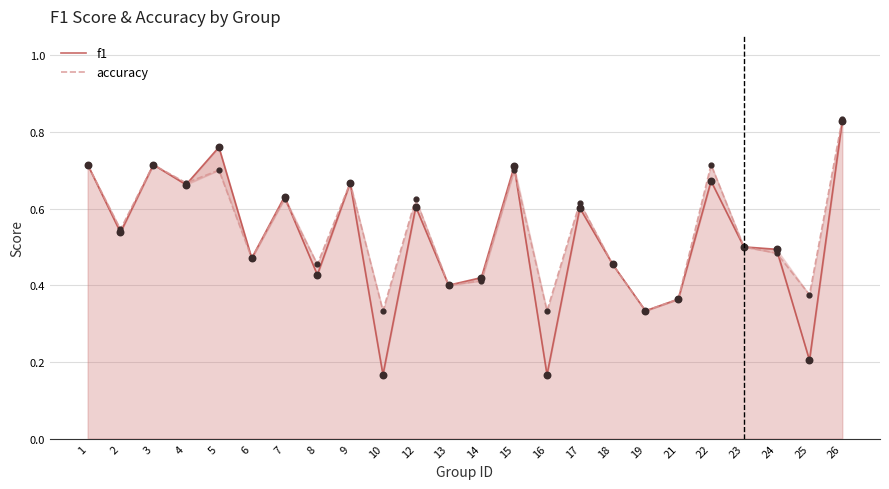

Which series contains the highest Y value?

accuracy